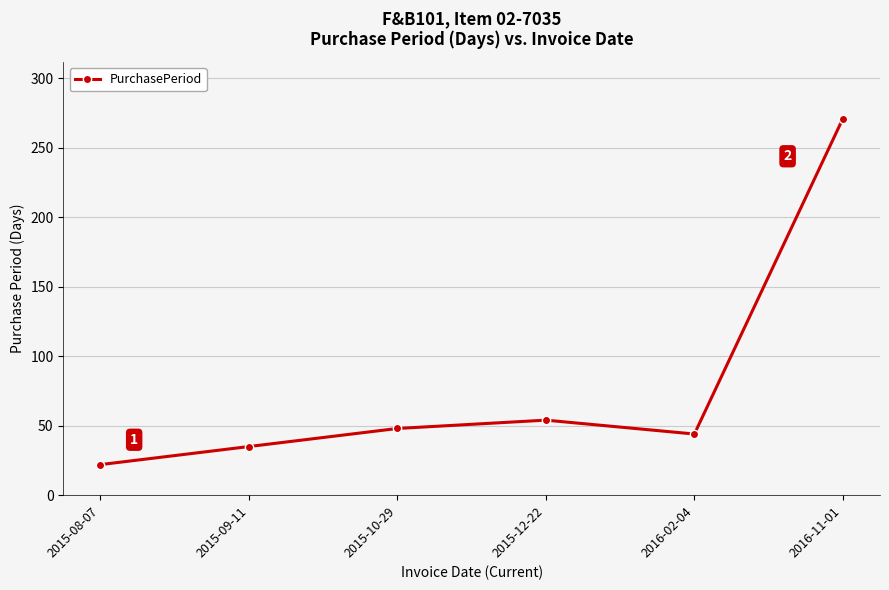

What is the label of the 6th point from the right?

2015-08-07